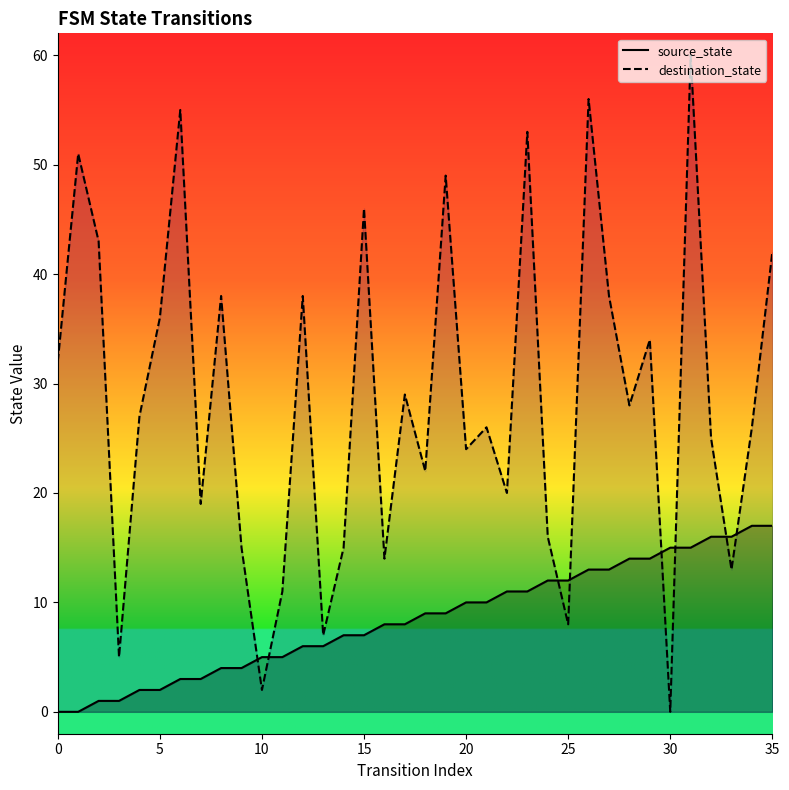

What is the label of the 11th point from the left?

10